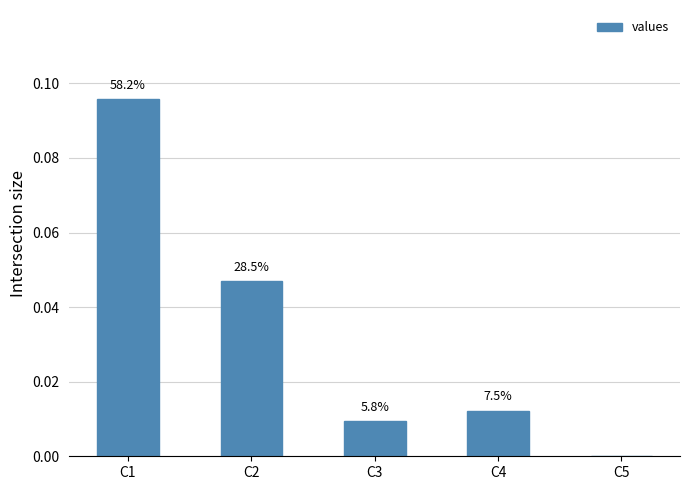

At which label is the value closest to 0?

C5